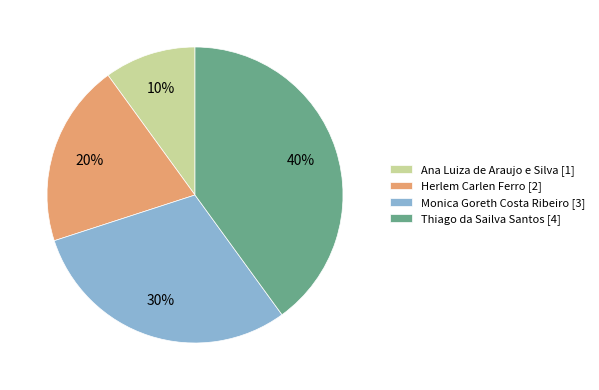

Between Monica Goreth Costa Ribeiro and Thiago da Sailva Santos, which is larger?

Thiago da Sailva Santos